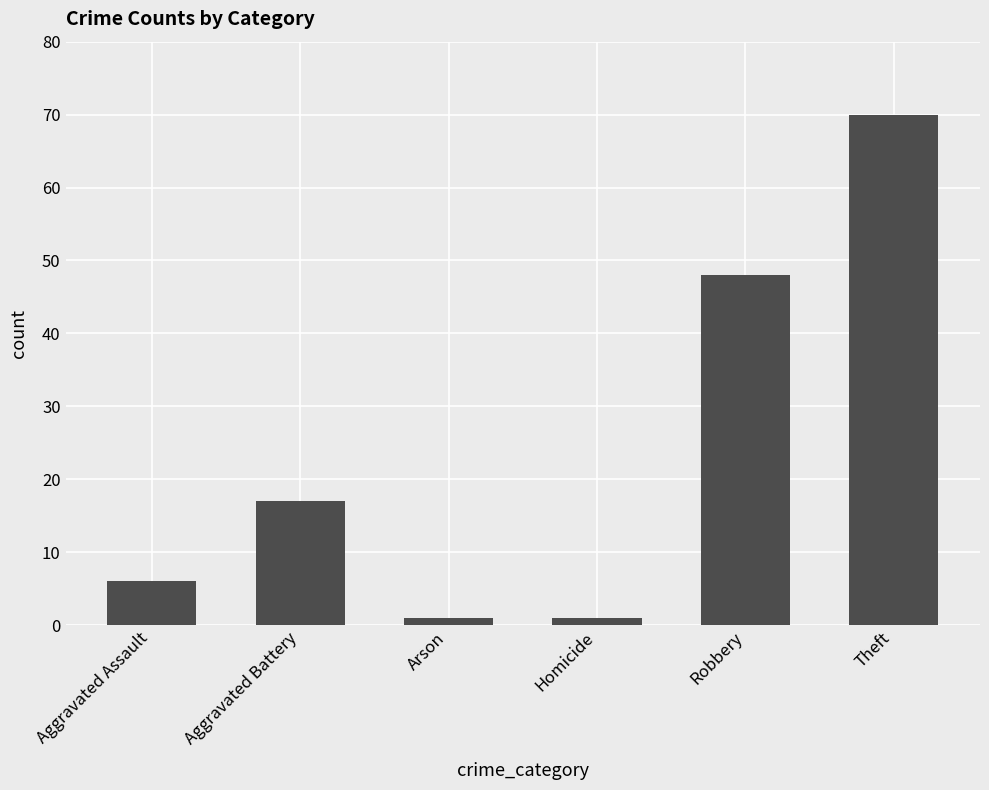

Reading left to right, what are all the values shown in this chart?

Aggravated Assault=6	Aggravated Battery=17	Arson=1	Homicide=1	Robbery=48	Theft=70